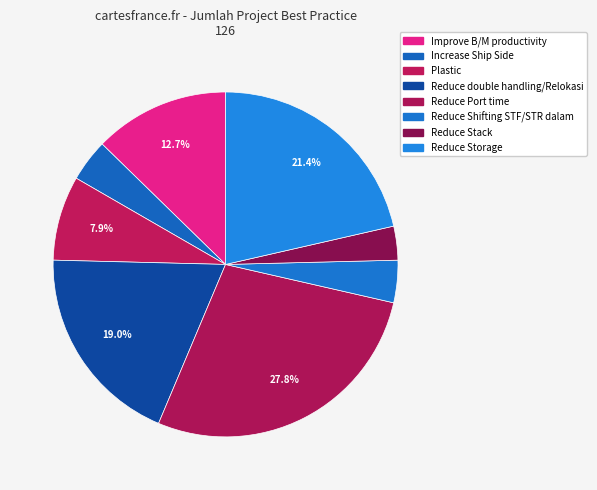

Count the number of slices in the pie.

8